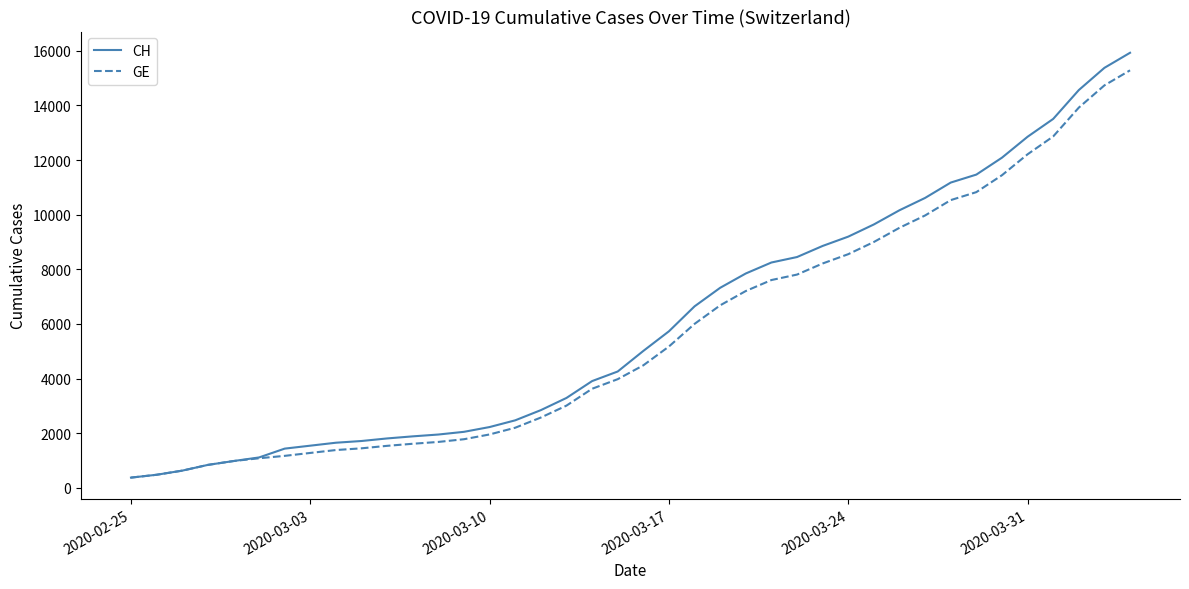

Which series has the largest range (max minus min)?

CH